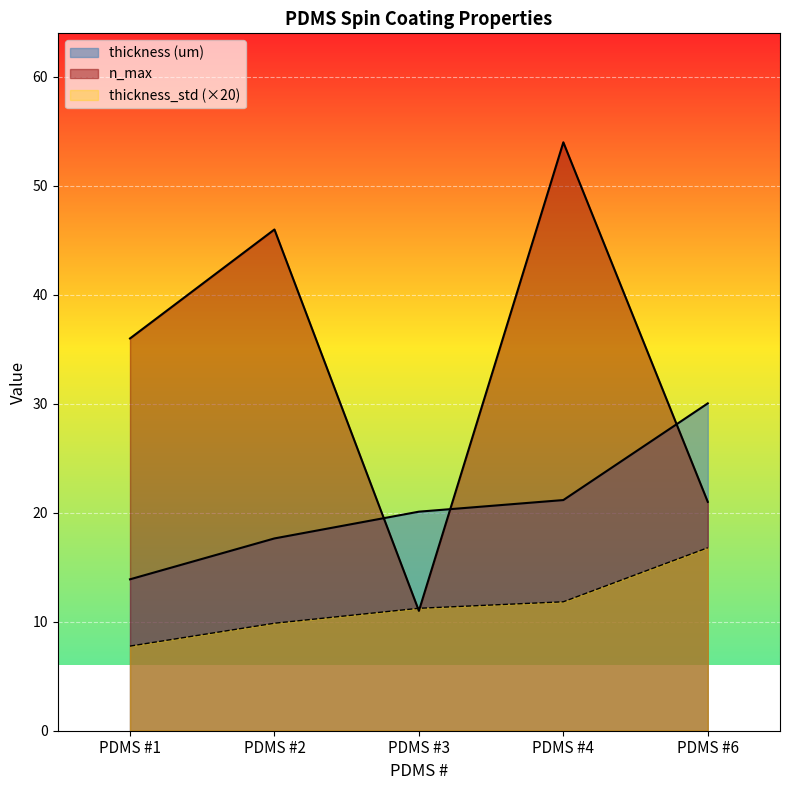

Which series has the widest spread of values?

n_max